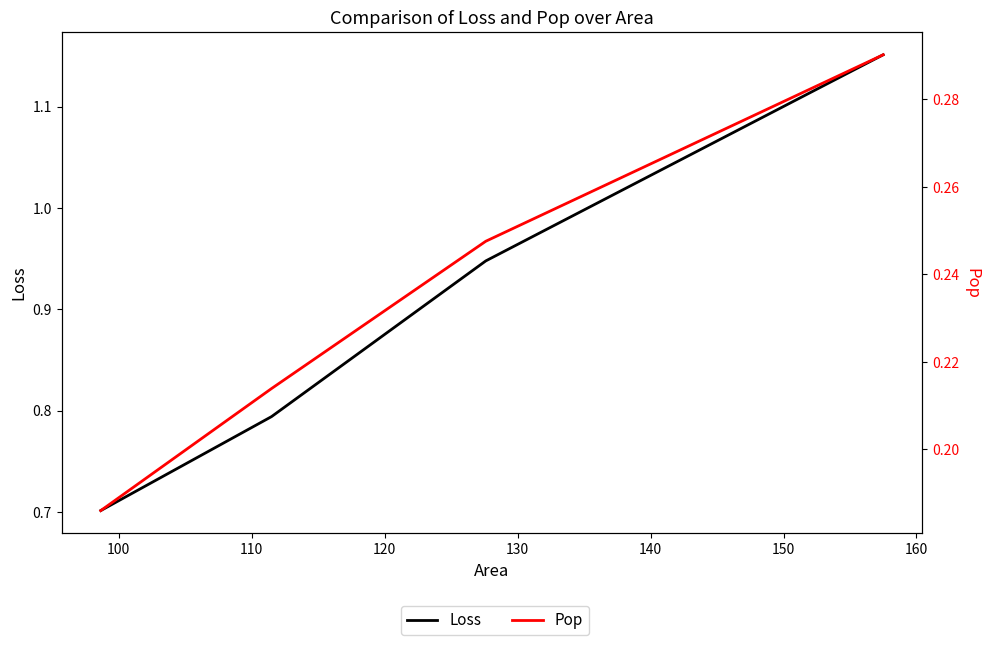

Which has a higher value, 110 or 120?

120